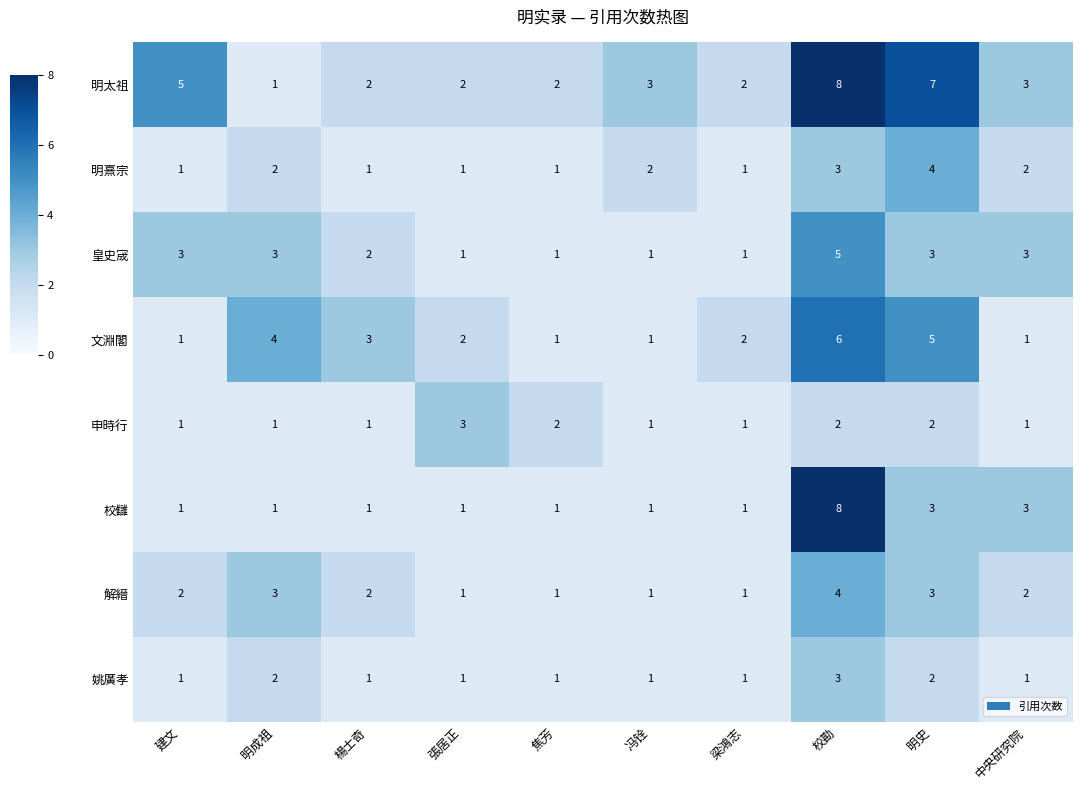

Count the number of categories in the chart.

10